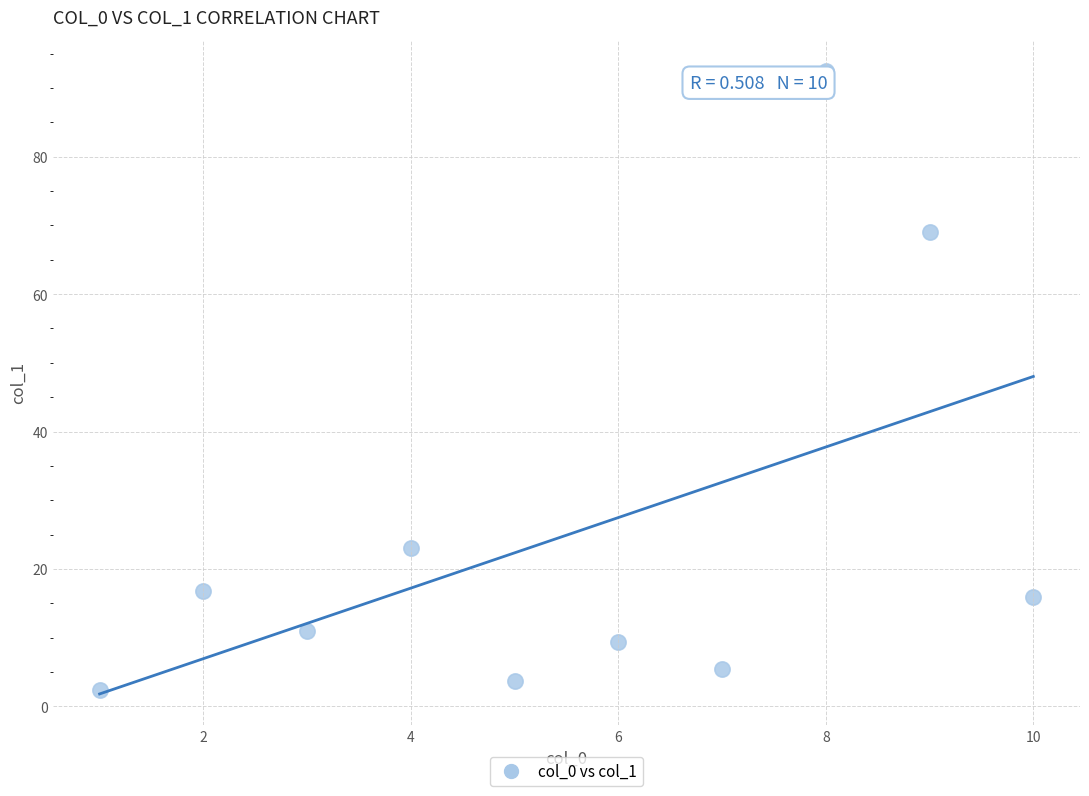

What Y value in the scatter plot is closest to 47?

69.0